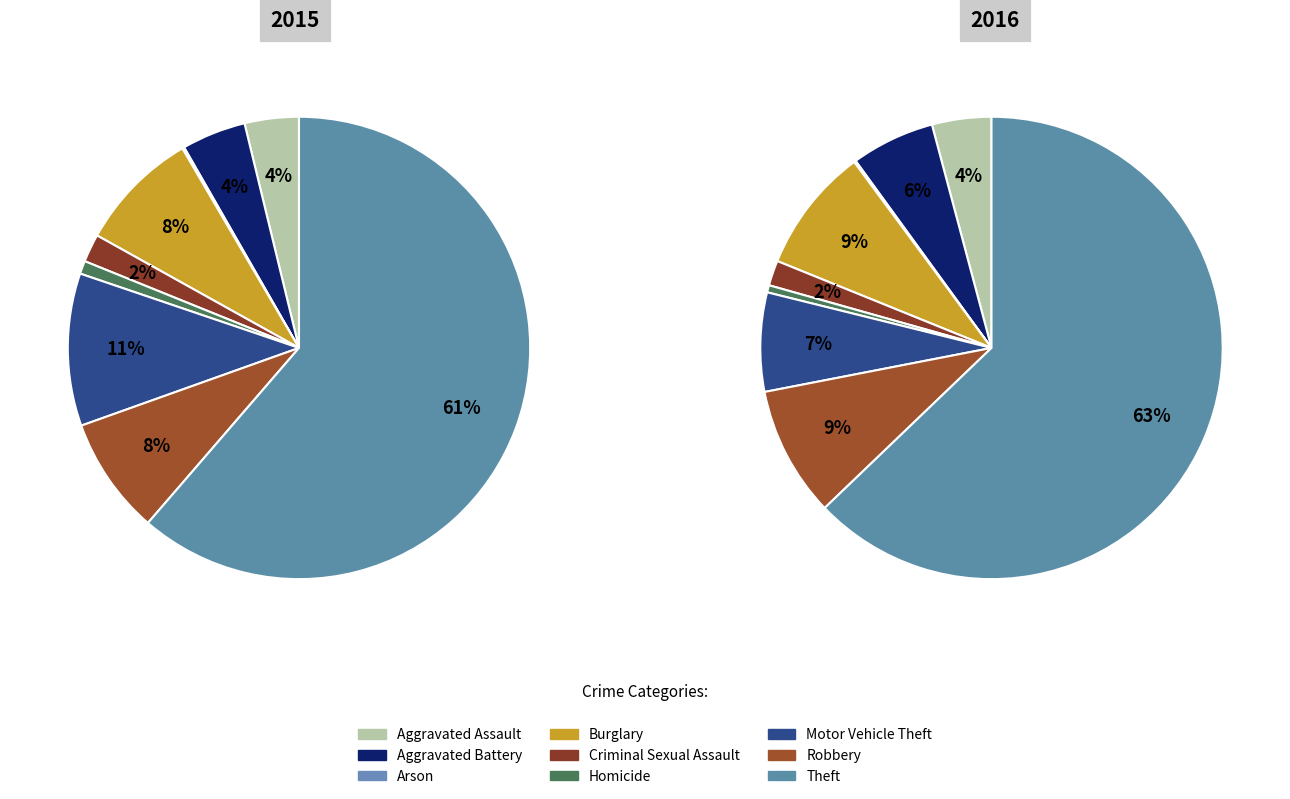

Which has a higher value, Homicide or Aggravated Assault?

Aggravated Assault